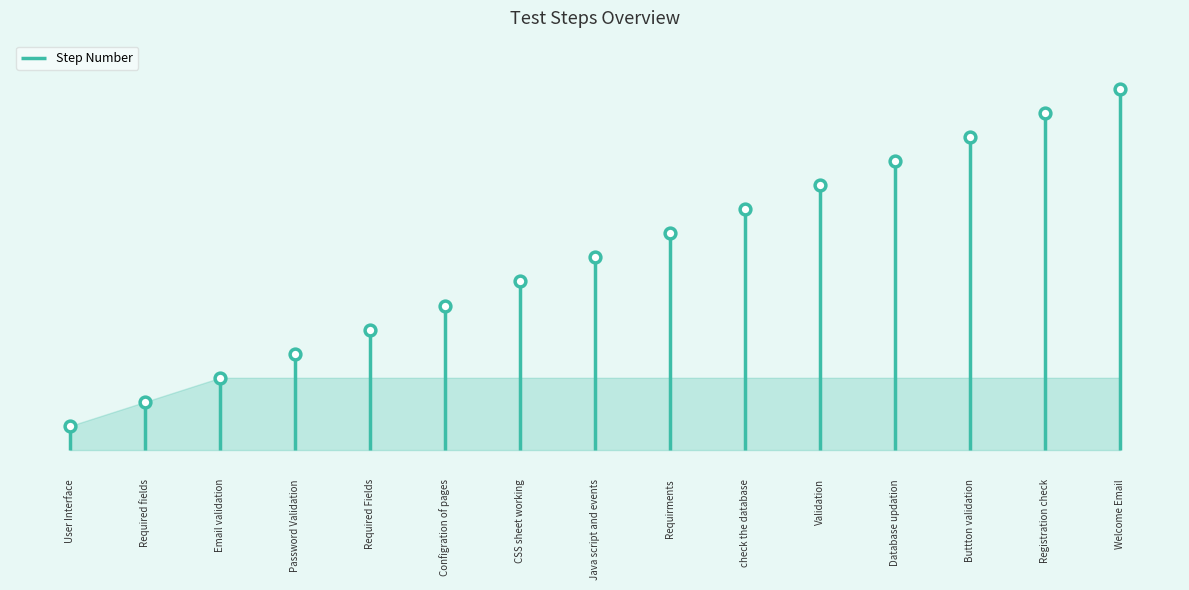

What is the change in value from User Interface to Registration check?

+13